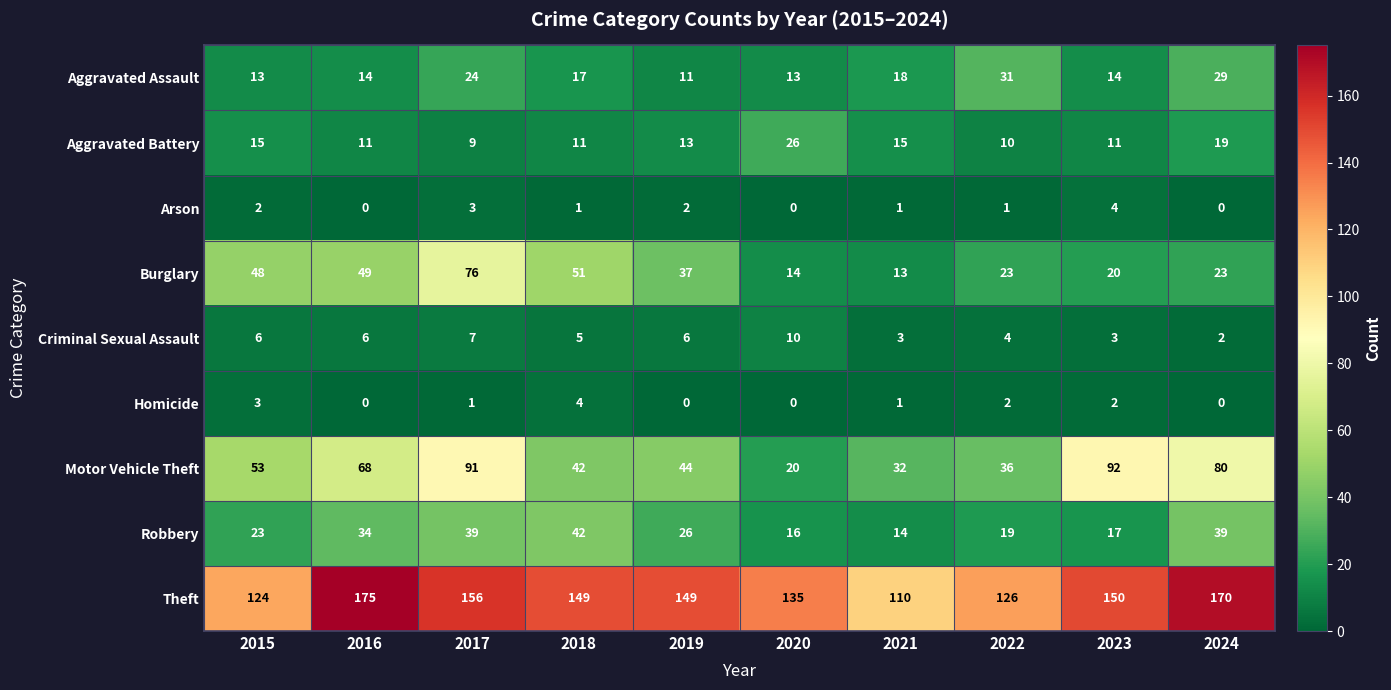

Rank the series at 2017 from highest to lowest value.

Theft, Motor Vehicle Theft, Burglary, Robbery, Aggravated Assault, Aggravated Battery, Criminal Sexual Assault, Arson, Homicide